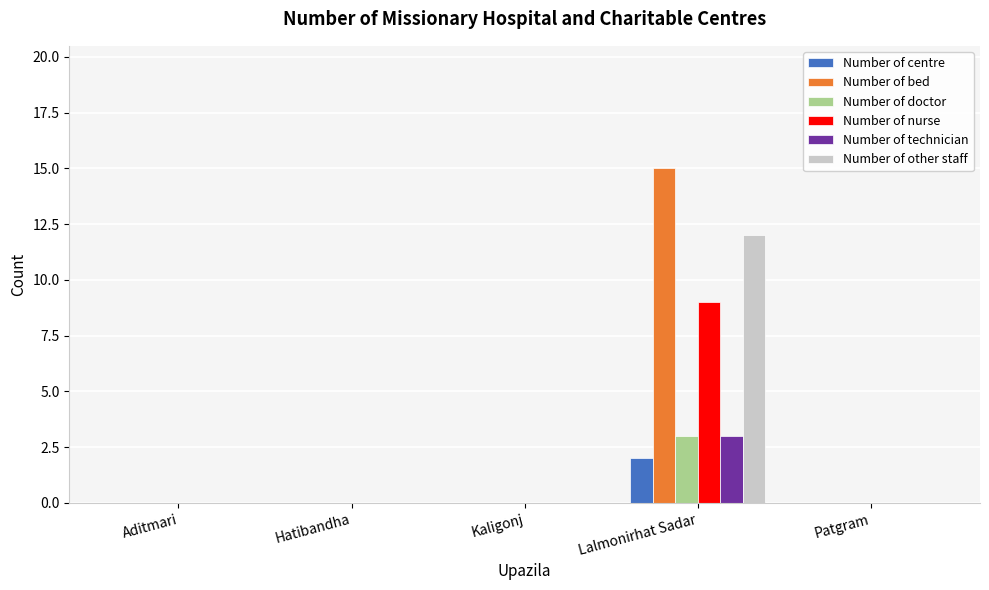

Reading left to right, transcribe all the data shown in this chart.

Number of centre: 0	0	0	2	0
Number of bed: 0	0	0	15	0
Number of doctor: 0	0	0	3	0
Number of nurse: 0	0	0	9	0
Number of technician: 0	0	0	3	0
Number of other staff: 0	0	0	12	0